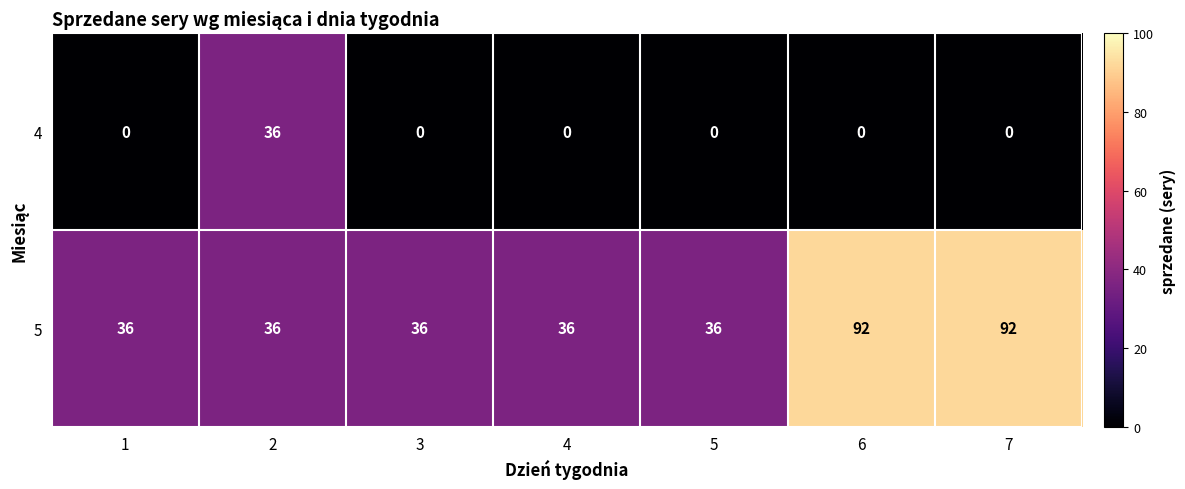

Reading left to right, what are all the values shown in this chart?

4: 1=0	2=36	3=0	4=0	5=0	6=0	7=0
5: 1=36	2=36	3=36	4=36	5=36	6=92	7=92